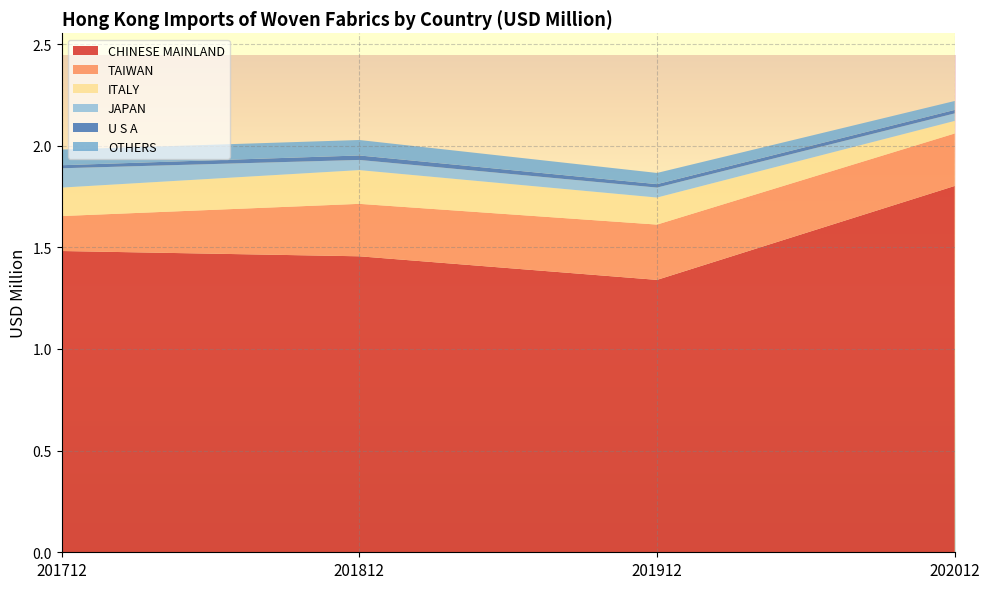

Reading left to right, transcribe all the data shown in this chart.

CHINESE MAINLAND: 1.5	1.5	1.3	1.8
TAIWAN: 0.2	0.3	0.3	0.3
ITALY: 0.1	0.2	0.1	0.1
JAPAN: 0.1	0.1	0.0	0.0
U S A: 0.0	0.0	0.0	0.0
OTHERS: 0.1	0.1	0.1	0.0